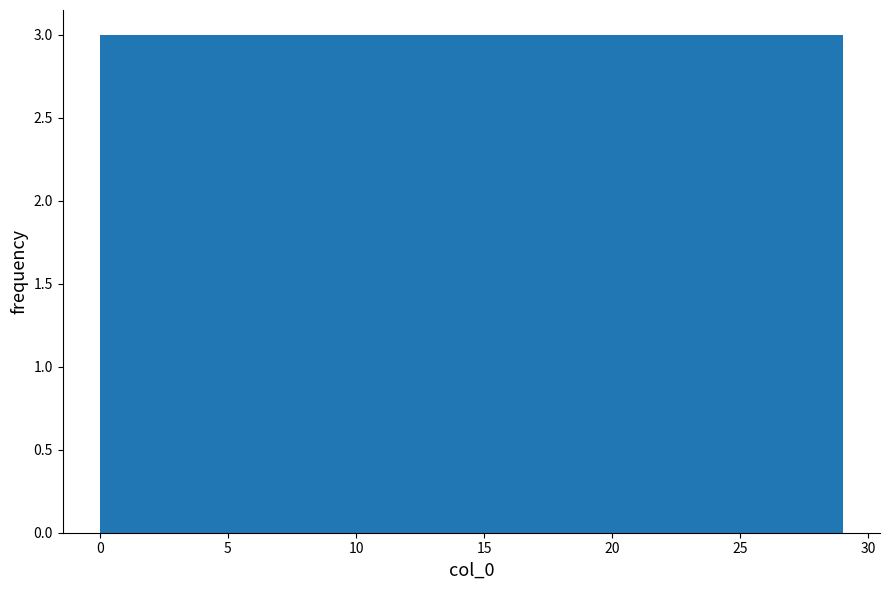

Reading left to right, list every bar in this chart as the range it spans on the x-axis followed by its height. Neither the bar edges nor the heights are printed on the chart, so give them approximately, as read against the axes.

0.0 to 2.9: 3
2.9 to 5.8: 3
5.8 to 8.7: 3
8.7 to 11.6: 3
11.6 to 14.5: 3
14.5 to 17.4: 3
17.4 to 20.3: 3
20.3 to 23.2: 3
23.2 to 26.1: 3
26.1 to 29.0: 3